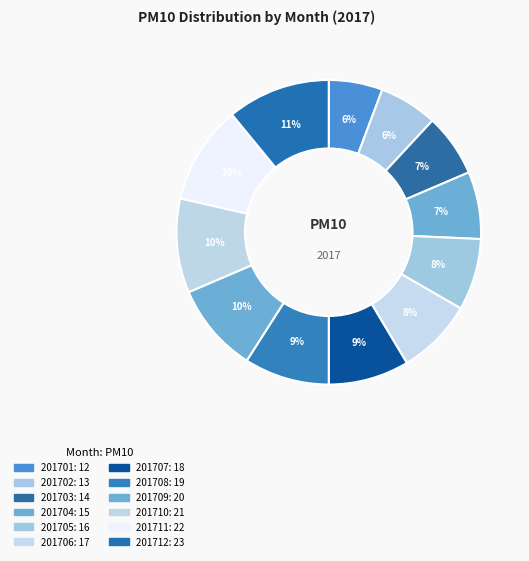

To the nearest percent, what is the average slice percentage?

8%